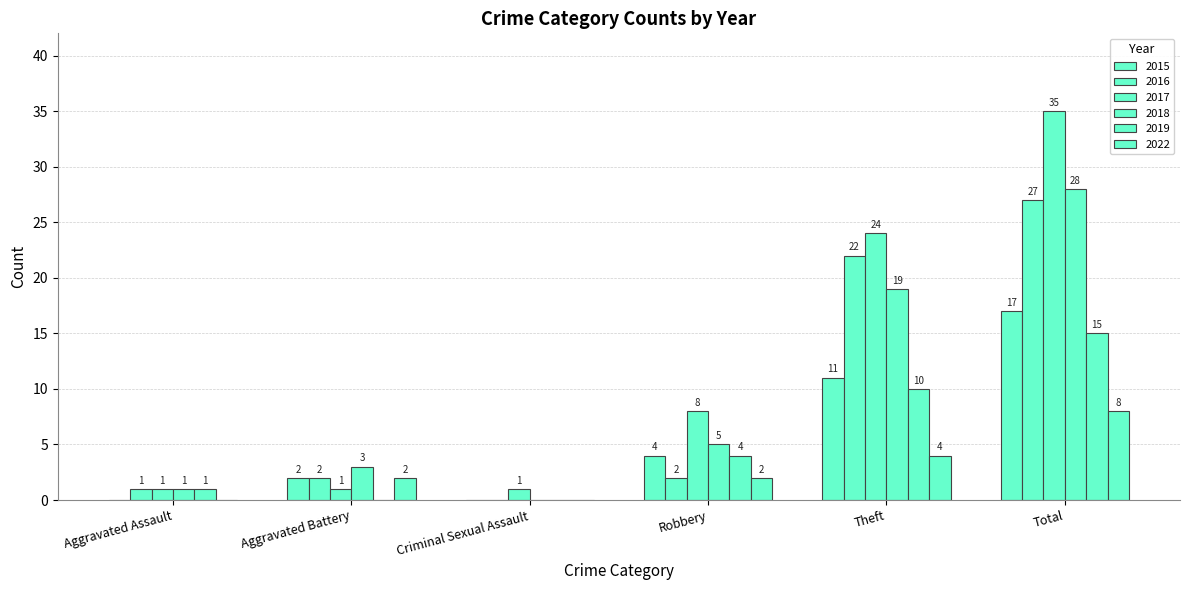

What is the label of the 1st bar from the left?

Aggravated Assault